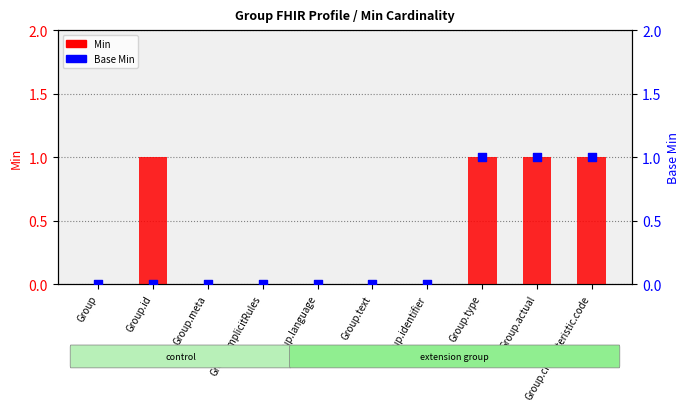

At how many categories does at least one series exceed 0?

4